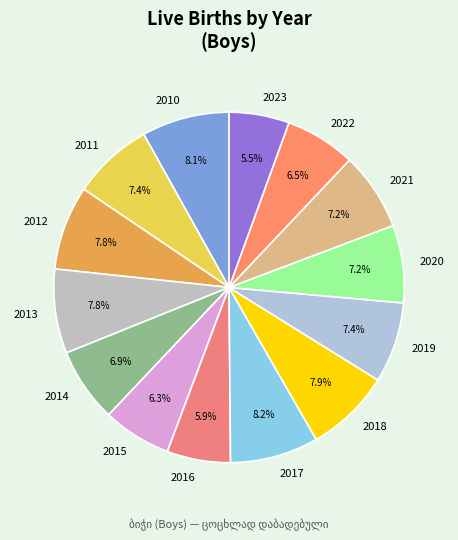

What percentage is NOT represented by 2021?

92.8%